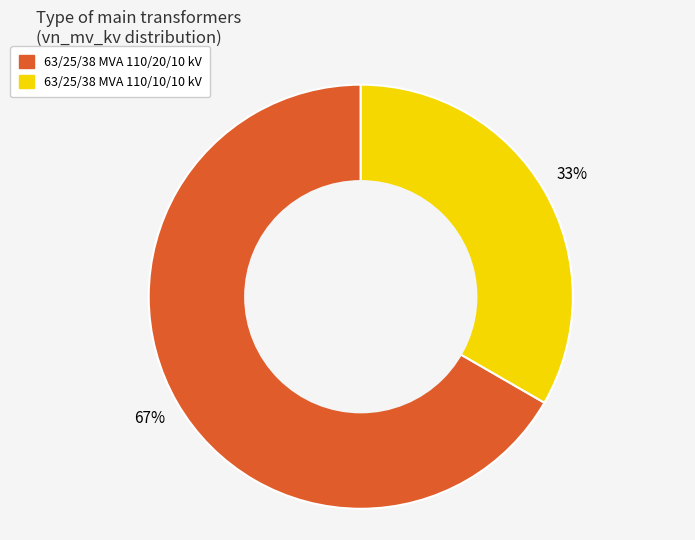

Combined, do 63/25/38 MVA 110/20/10 kV and 63/25/38 MVA 110/10/10 kV account for over 50%?

Yes